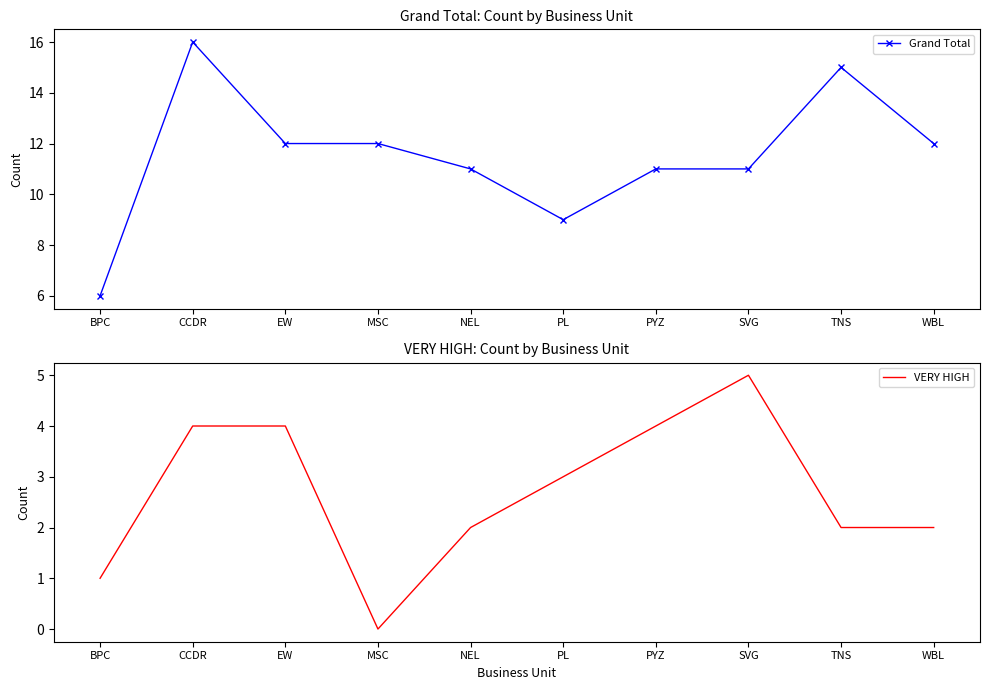

What is the label of the 1st point from the left?

BPC